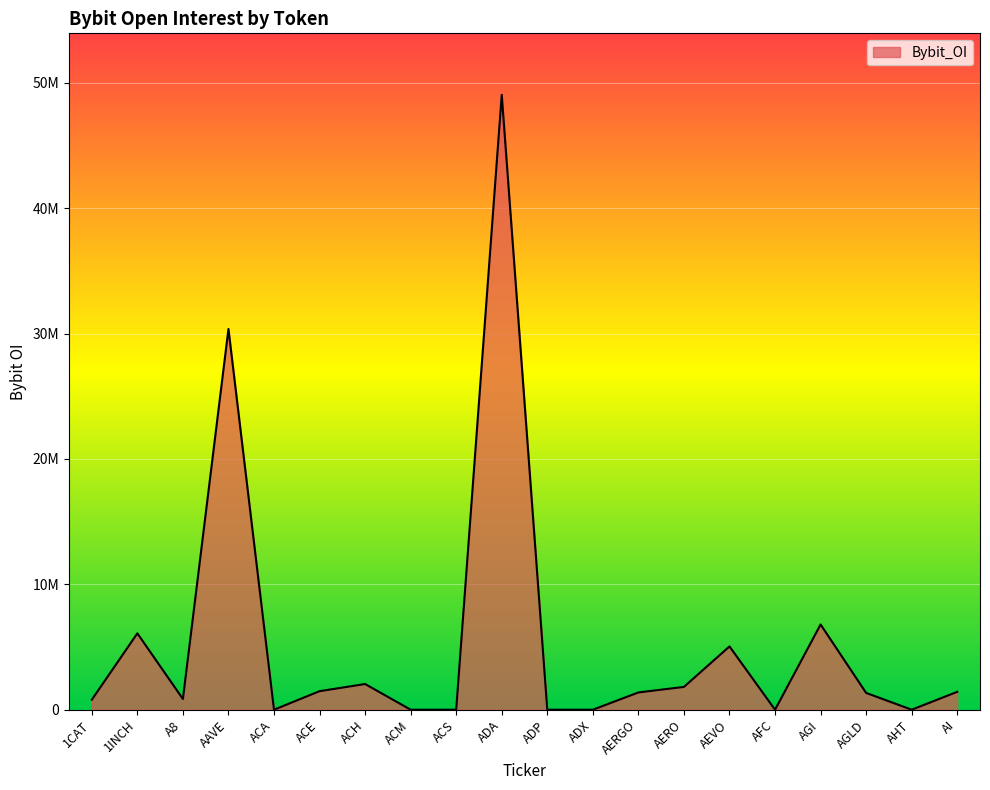

Is this an area chart (filled region under the line)?

Yes